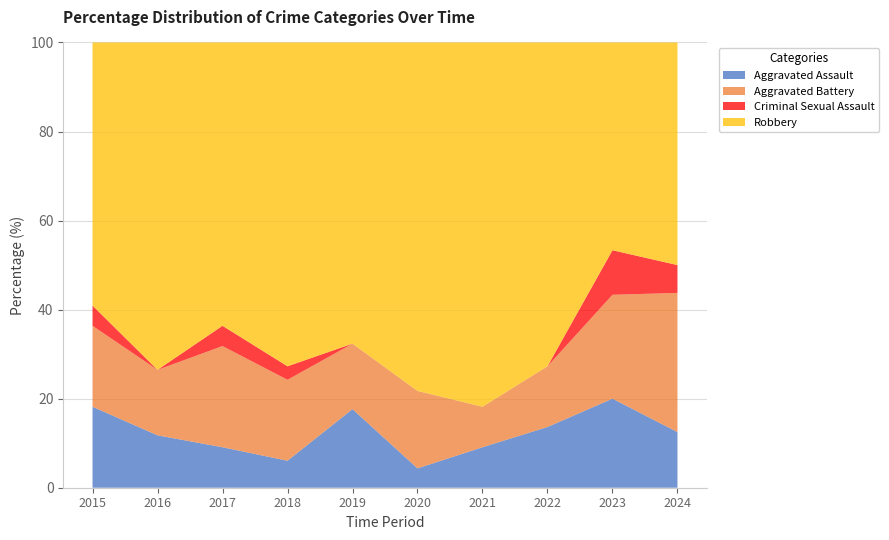

Reading left to right, list all the values displayed in this chart.

Aggravated Assault: 2015=4	2016=4	2017=2	2018=2	2019=6	2020=1	2021=3	2022=3	2023=6	2024=4
Aggravated Battery: 2015=4	2016=5	2017=5	2018=6	2019=5	2020=4	2021=3	2022=3	2023=7	2024=10
Criminal Sexual Assault: 2015=1	2016=0	2017=1	2018=1	2019=0	2020=0	2021=0	2022=0	2023=3	2024=2
Robbery: 2015=13	2016=25	2017=14	2018=24	2019=23	2020=18	2021=27	2022=16	2023=14	2024=16